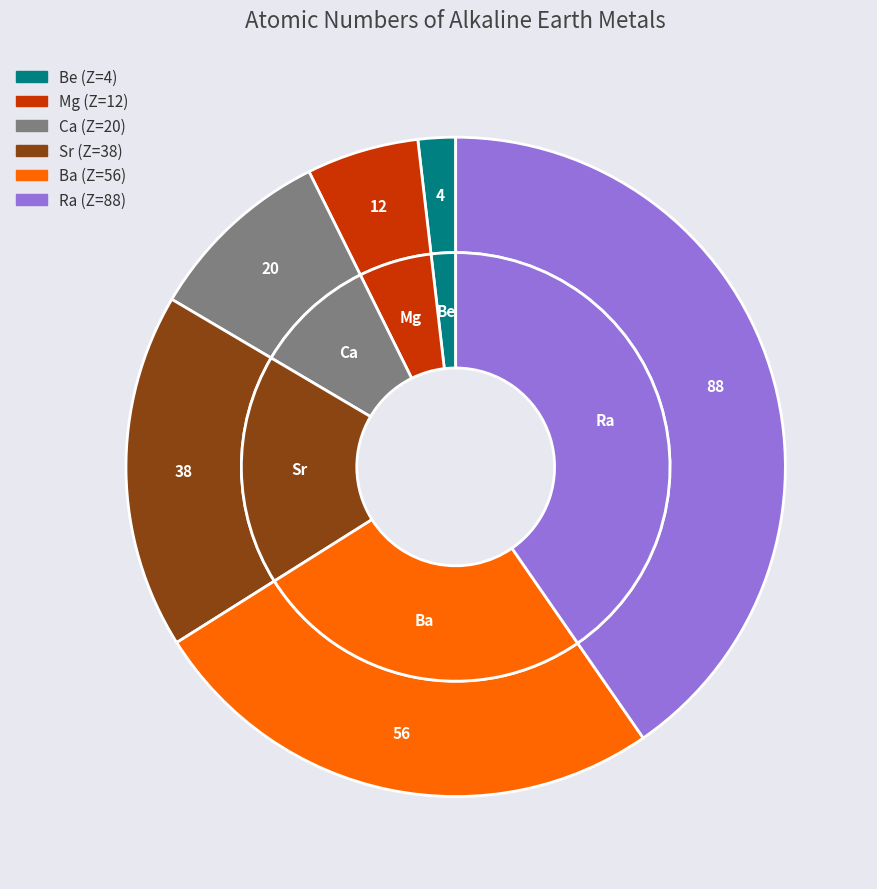

Is there a majority slice in this chart?

No